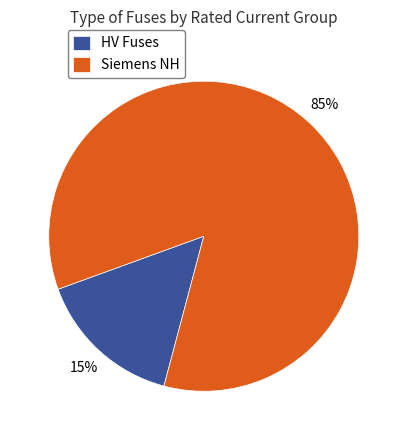

True or false: Siemens NH accounts for 91% of the total.

False